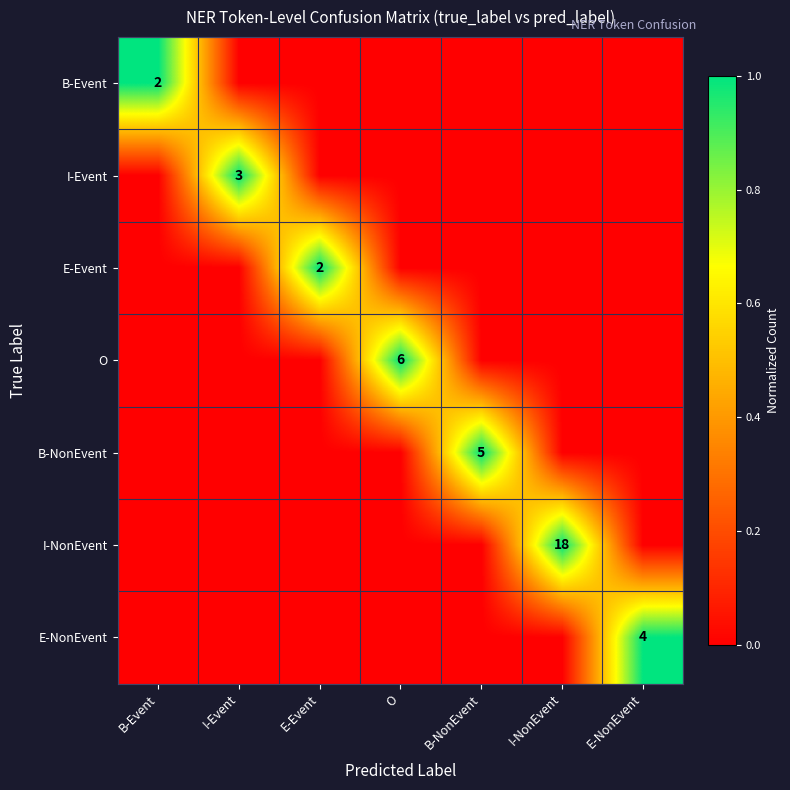

The E-Event series shows 0 at B-Event. True or false?

True